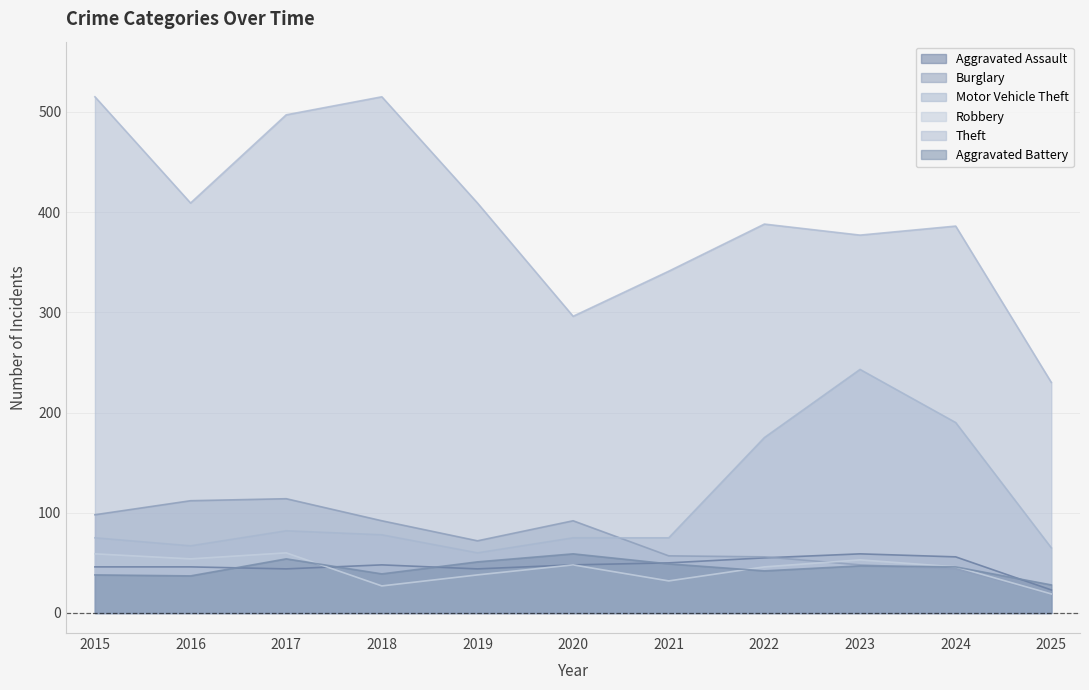

Is it true that Theft equals 230 at 2025?

True